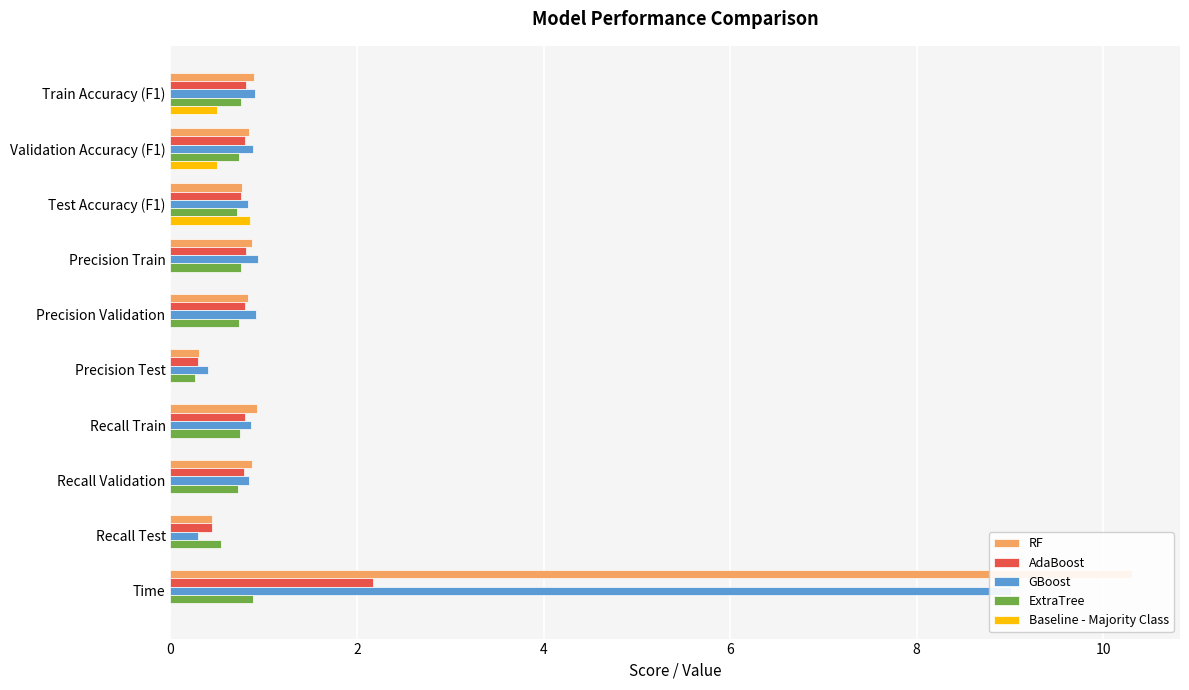

List the series in order of their peak value, lowest first.

Baseline - Majority Class, ExtraTree, AdaBoost, GBoost, RF